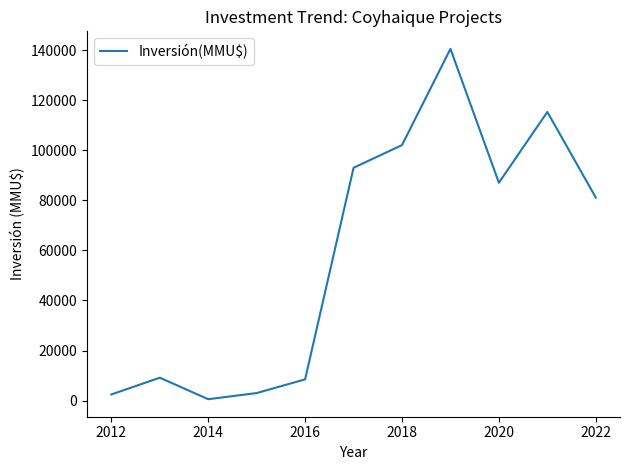

What is the difference between the maximum and minimum values?

139940